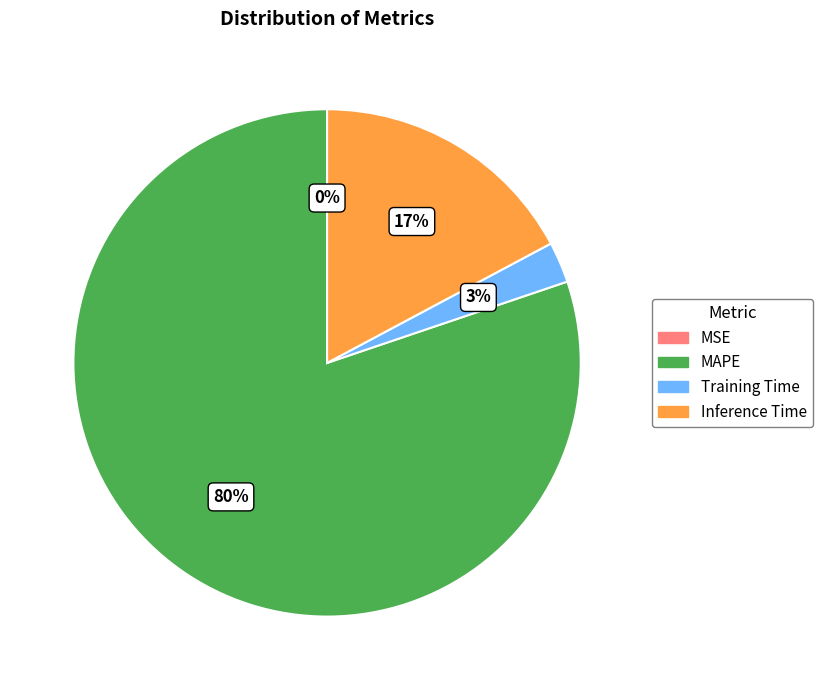

Between Training Time and MAPE, which is larger?

MAPE